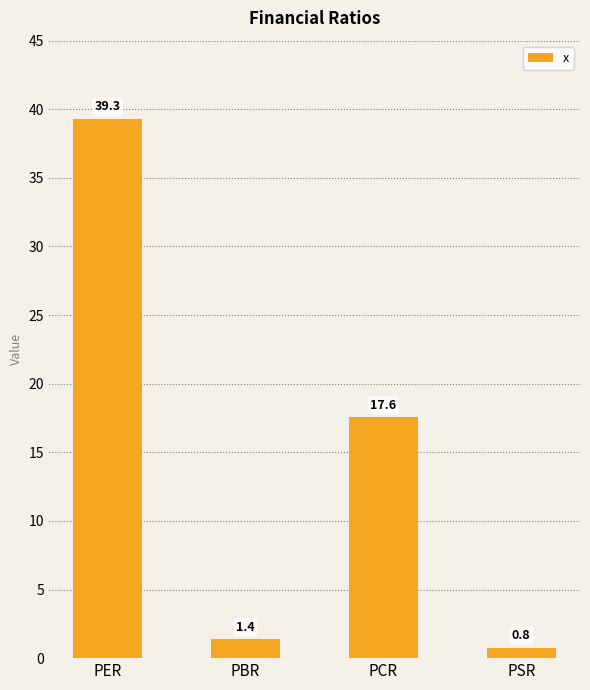

Between PSR and PBR, which is larger?

PBR